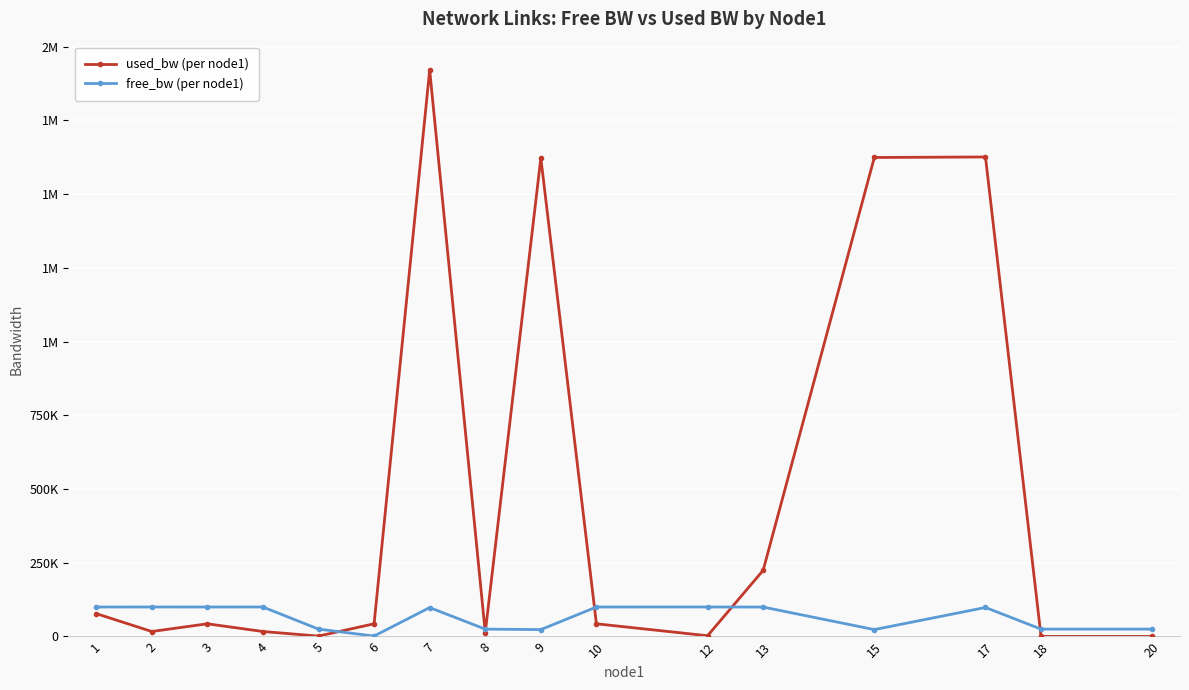

What are all the series names shown in the legend?

used_bw (per node1), free_bw (per node1)